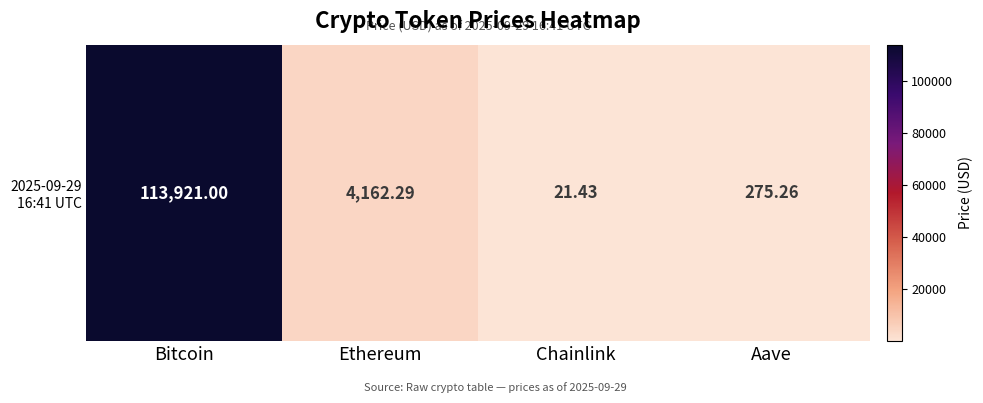

At which category does the chart reach its minimum across all series?

Chainlink